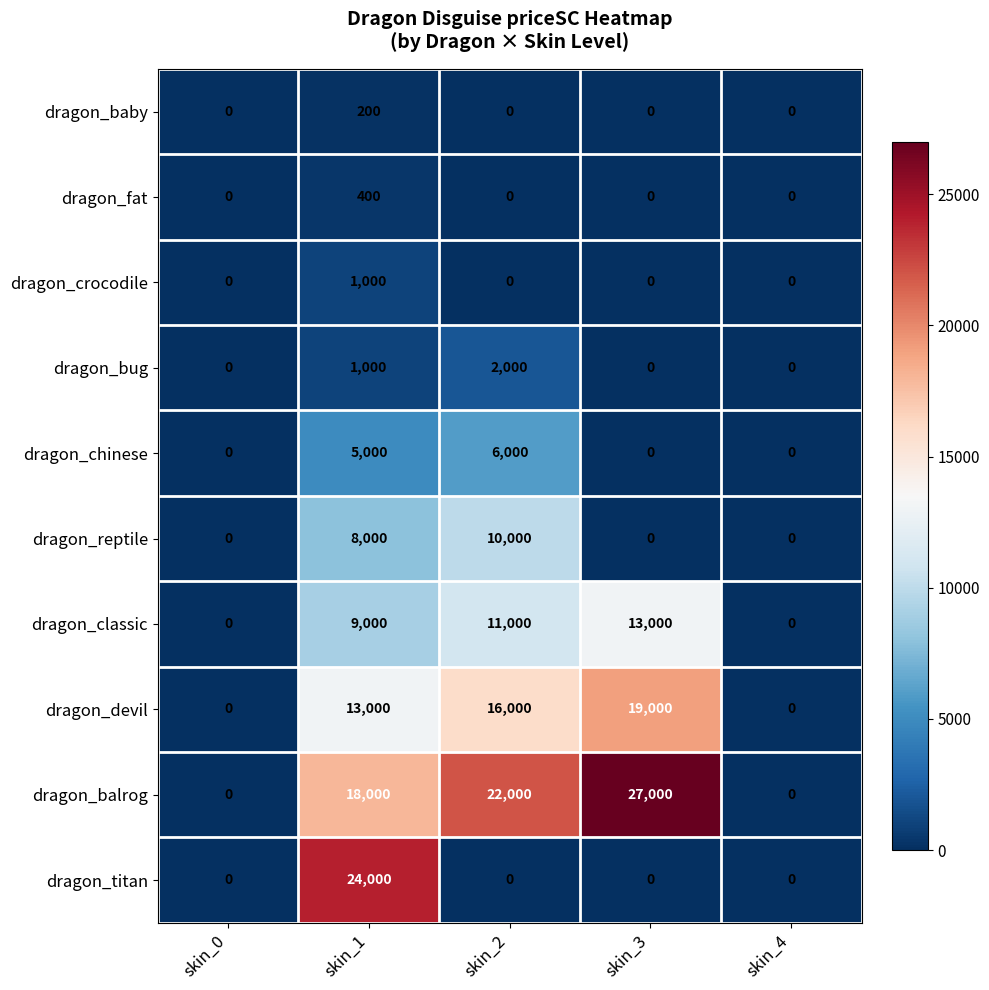

Is it true that dragon_fat equals -250 at skin_2?

False